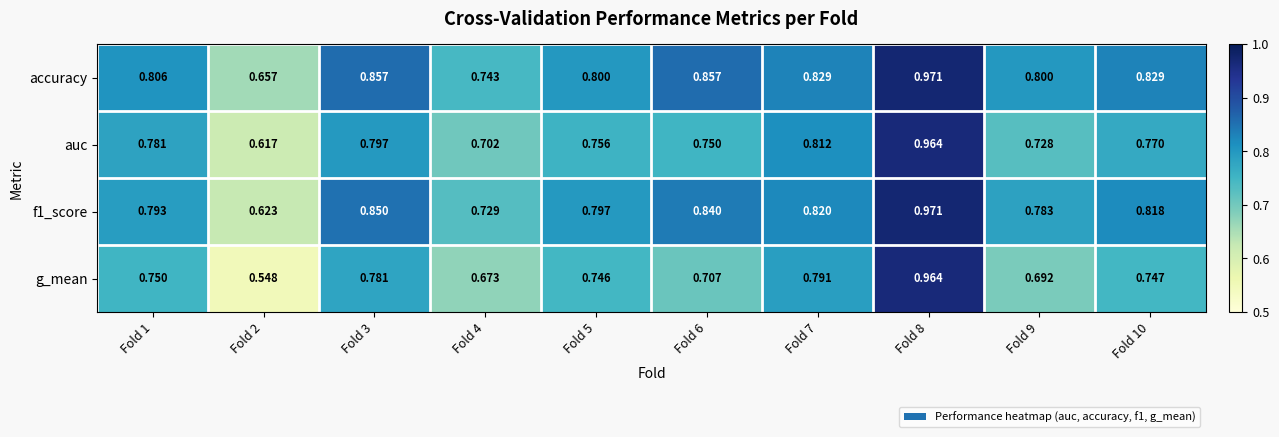

Which series has the widest spread of values?

g_mean